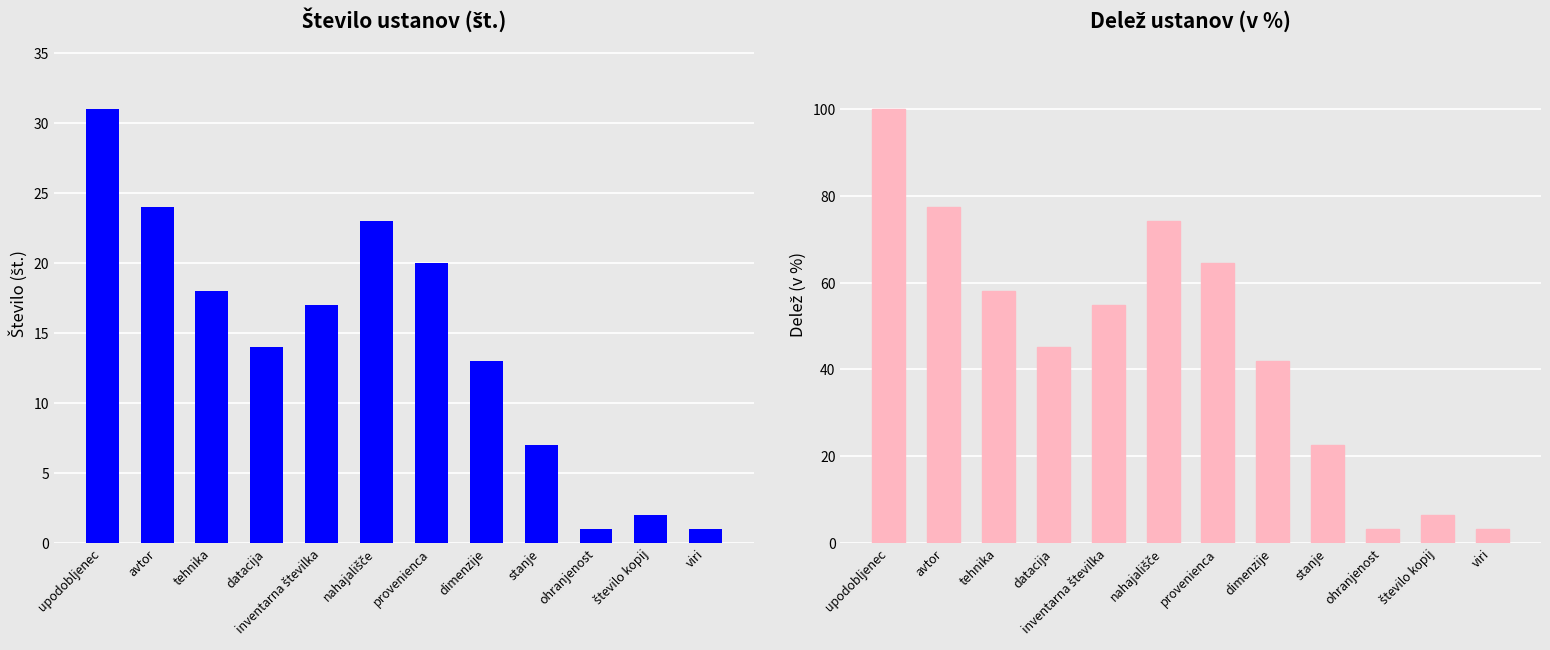

Rank the series by their average value, from highest to lowest.

v %, št.